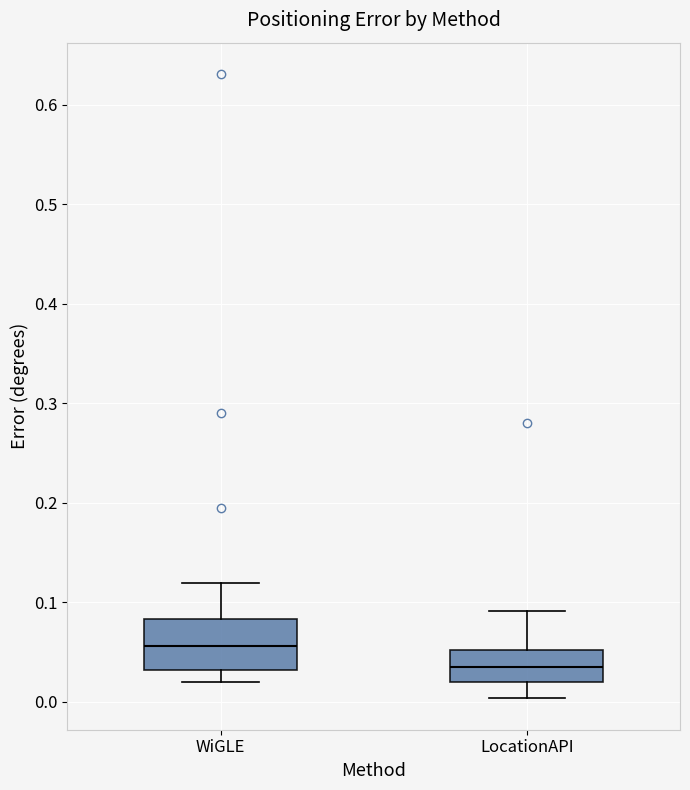

Comparing the boxes themselves (not the whiskers), which one is the tallest?

WiGLE